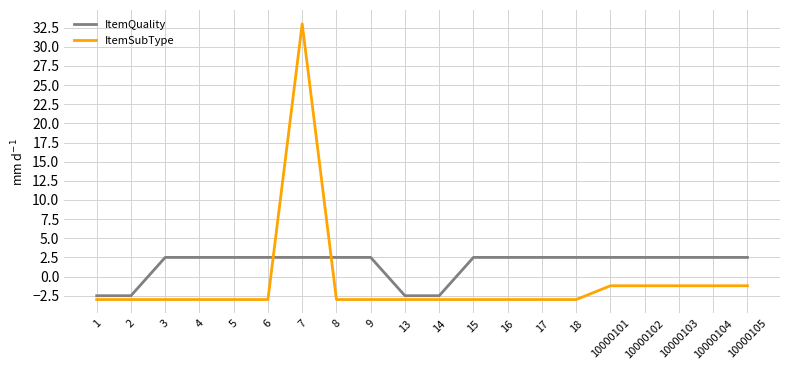

Between which two adjacent categories do ItemSubType and ItemQuality first intersect?

6 and 7